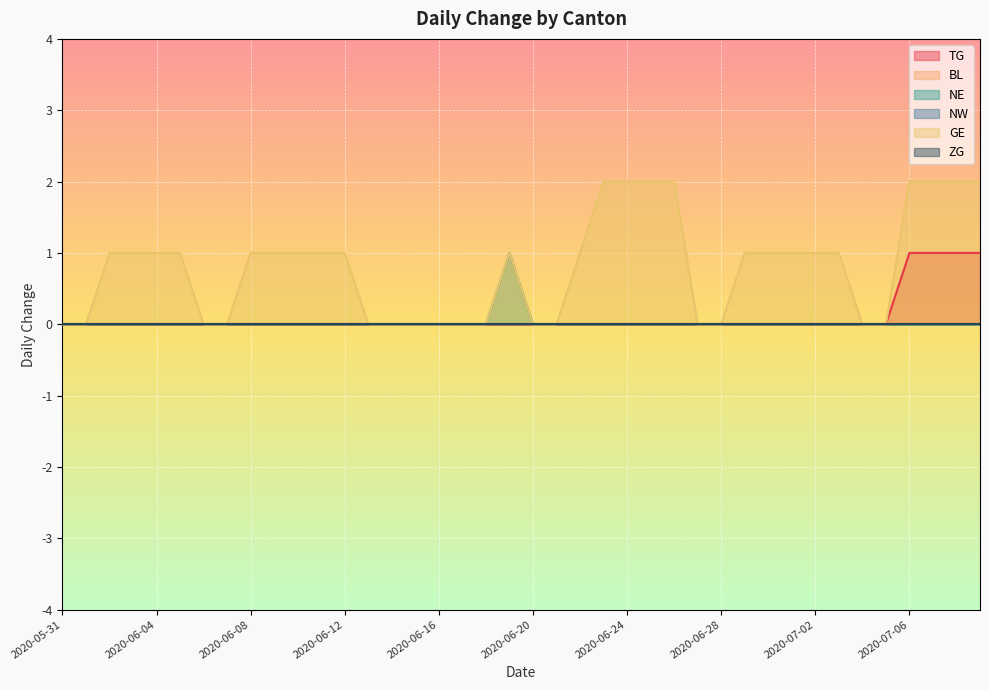

Does the chart display data point markers on the line(s)?

No